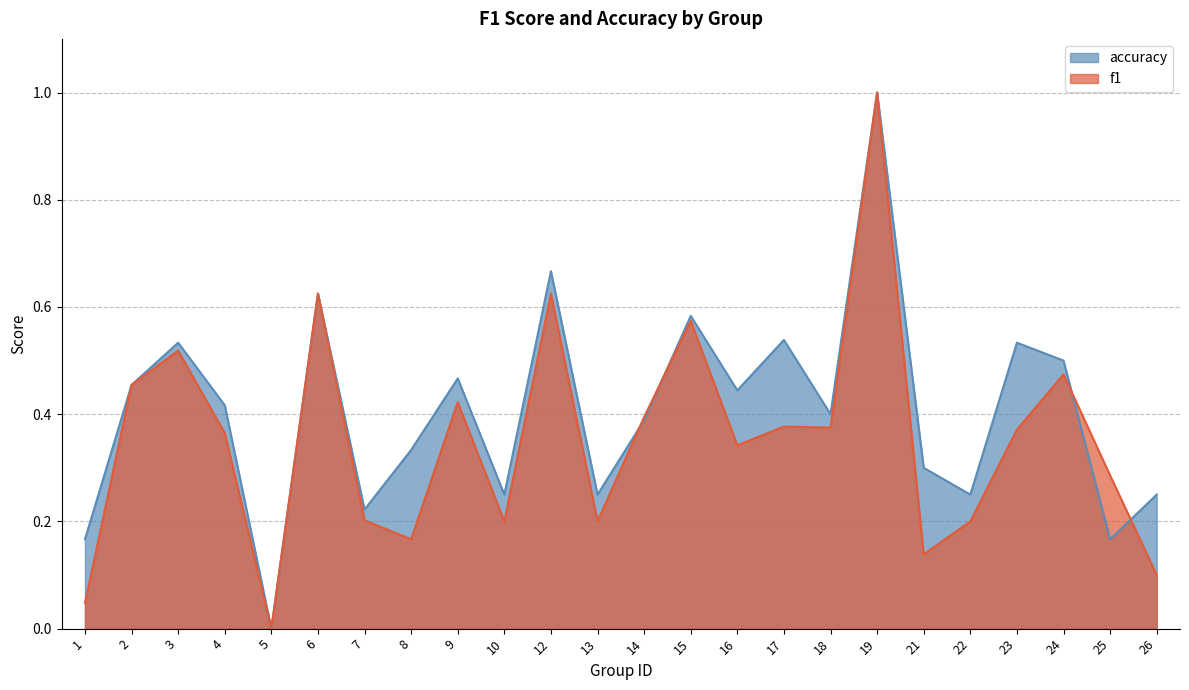

At 22, list the series in order from smallest to largest.

f1, accuracy